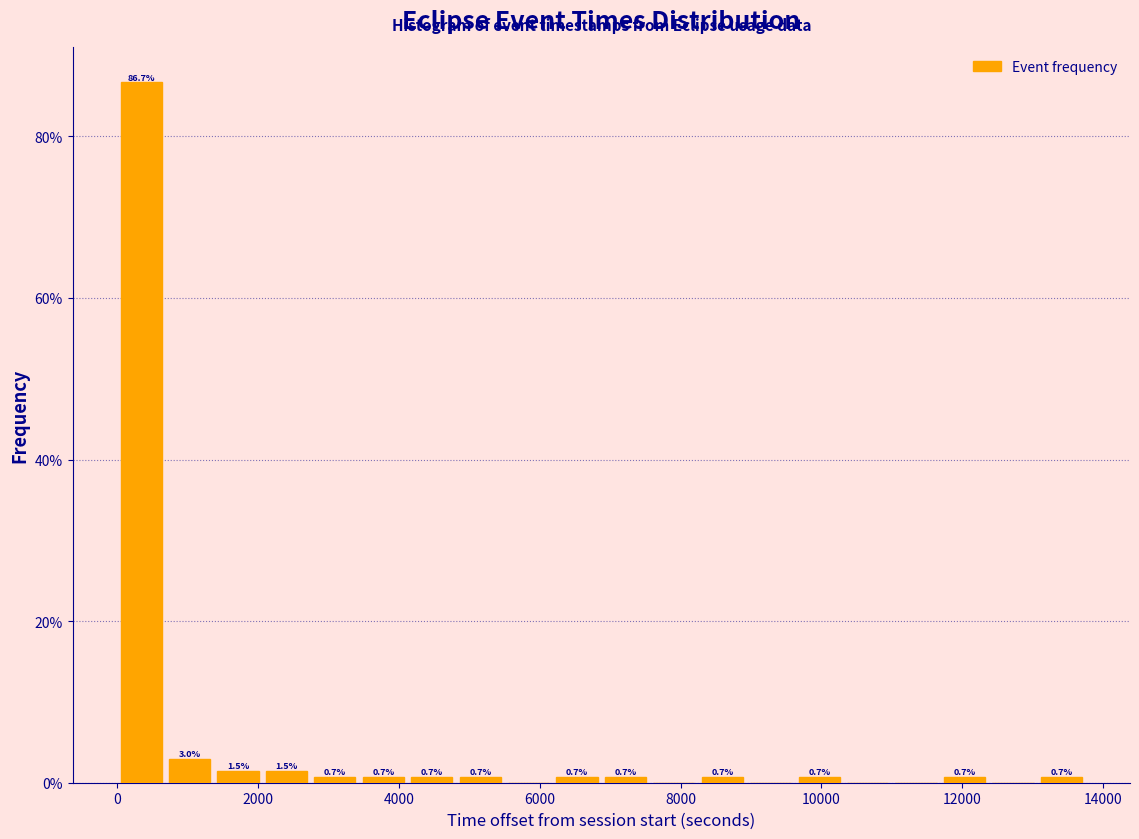

Read against the x-axis, roughly where is the centre of the tallest bar?

400